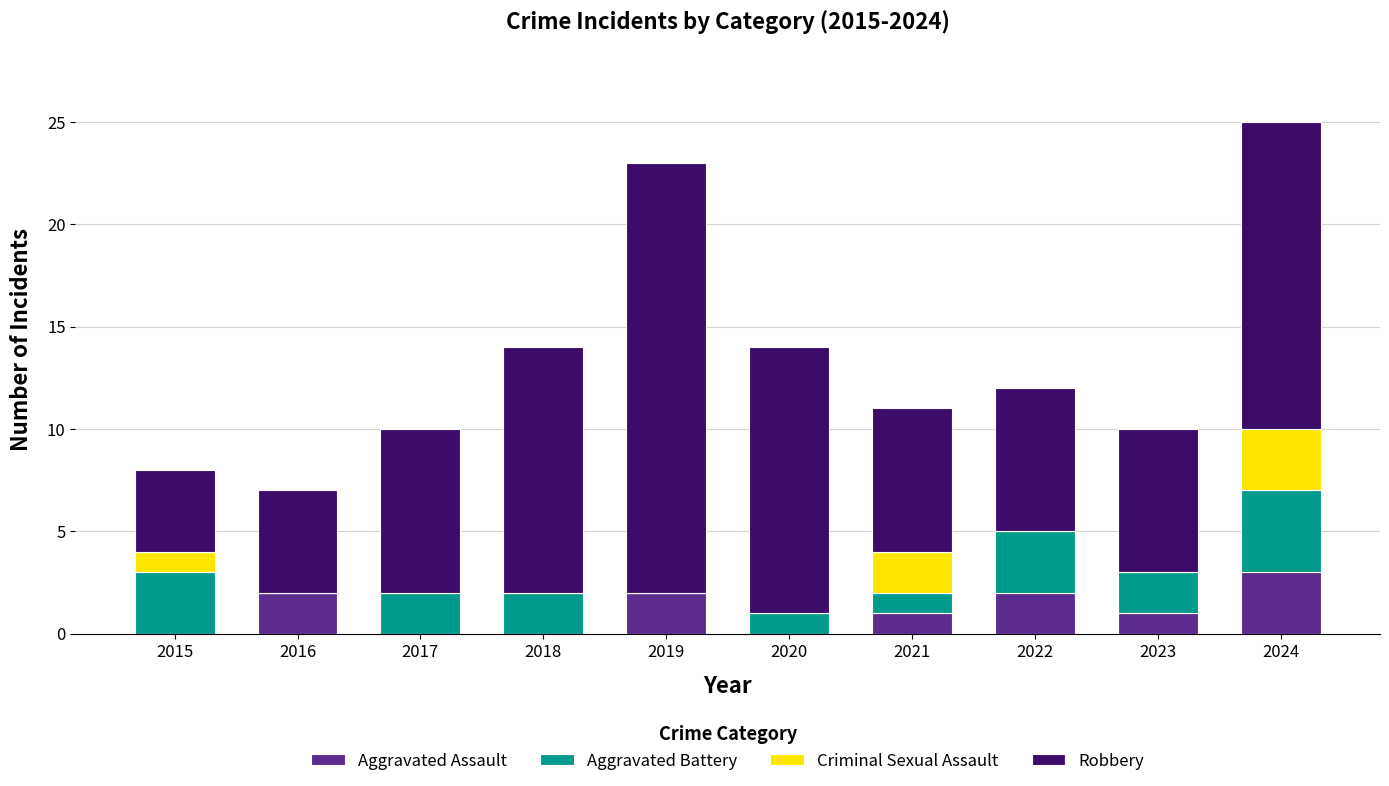

True or false: Aggravated Assault has a value of 2 at 2015.

False